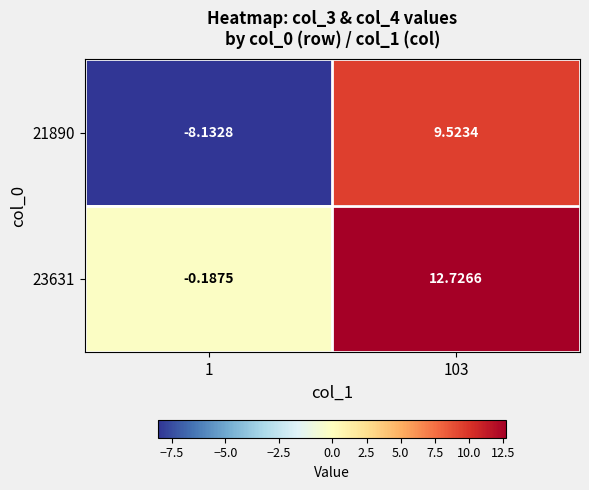

Is the value of 21890 at 1 greater than the value of 23631 at 1?

No